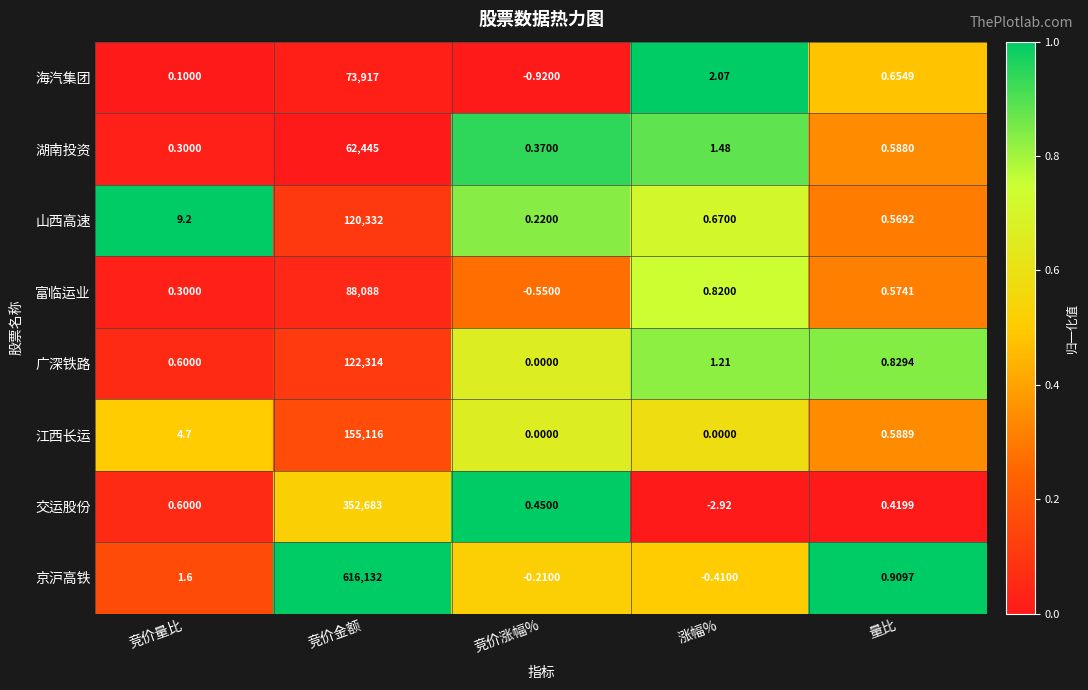

At which label is 交运股份 closest to 176340?

竞价量比